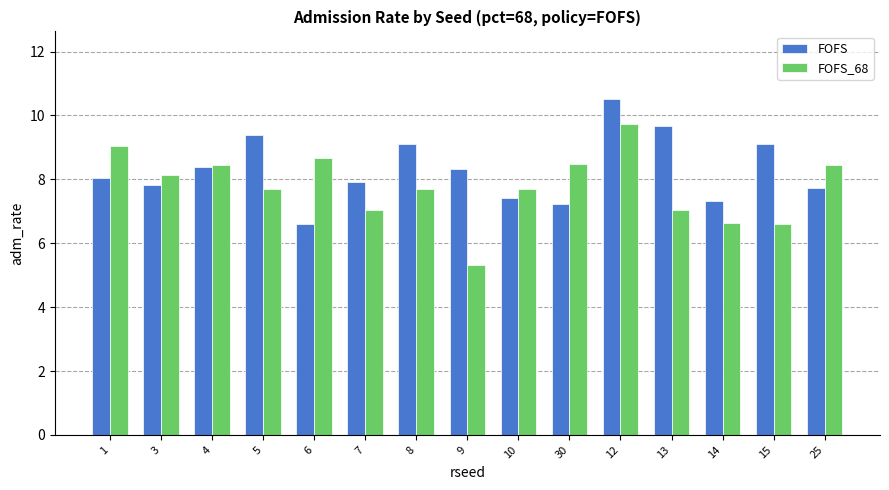

The FOFS series shows 14.4 at 8. True or false?

False